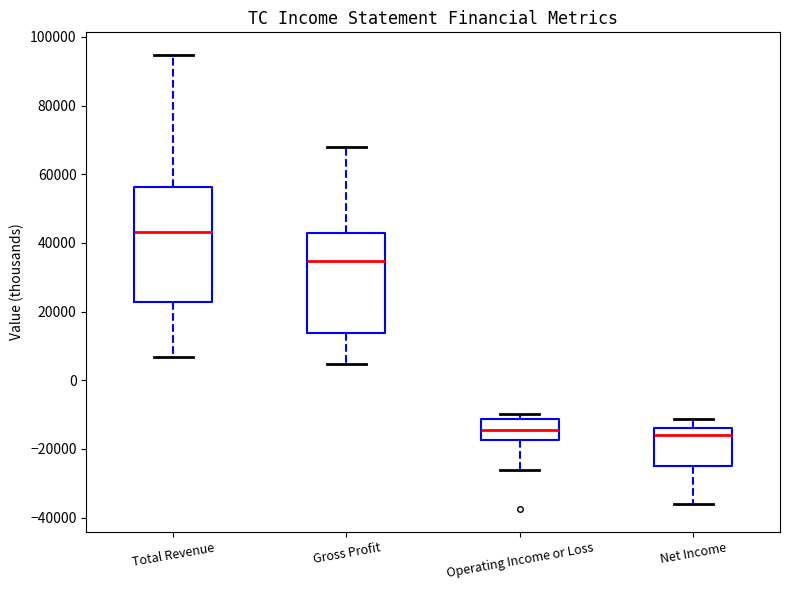

Reading left to right, read every box against the y-axis: the position of its median line, the range the box covers, and the ends of its whiskers. The values are not printed on the chart, so give them approximately, as read against the axis.

Total Revenue: median 44000, box 22000 to 56000, whiskers 6000 to 94000
Gross Profit: median 34000, box 14000 to 42000, whiskers 4000 to 68000
Operating Income or Loss: median -14000, box -18000 to -12000, whiskers -26000 to -10000
Net Income: median -16000, box -24000 to -14000, whiskers -36000 to -12000